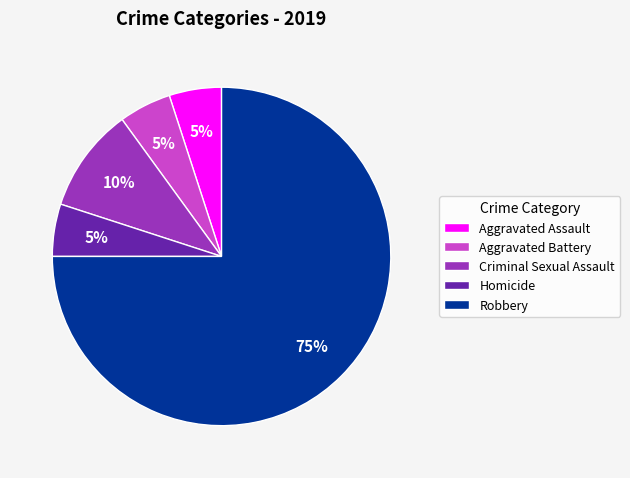

True or false: Homicide accounts for 1% of the total.

False